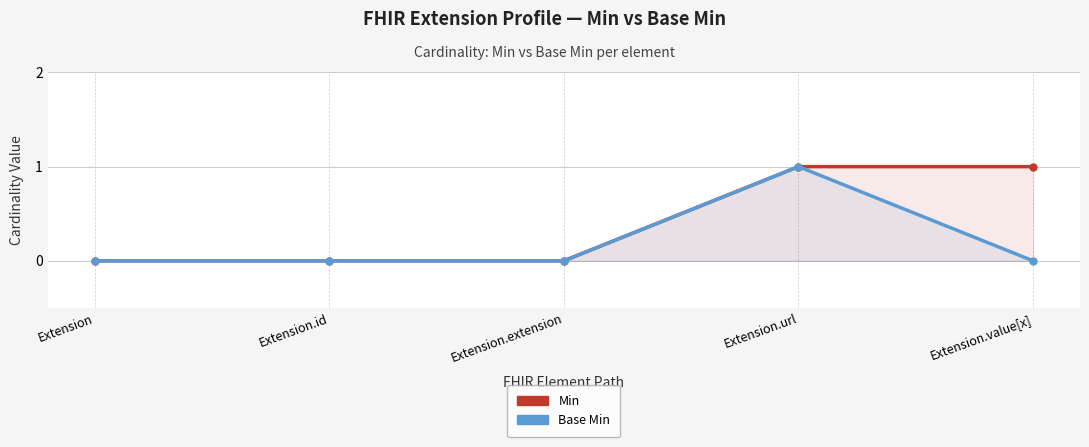

How many values in Base Min are above zero?

1